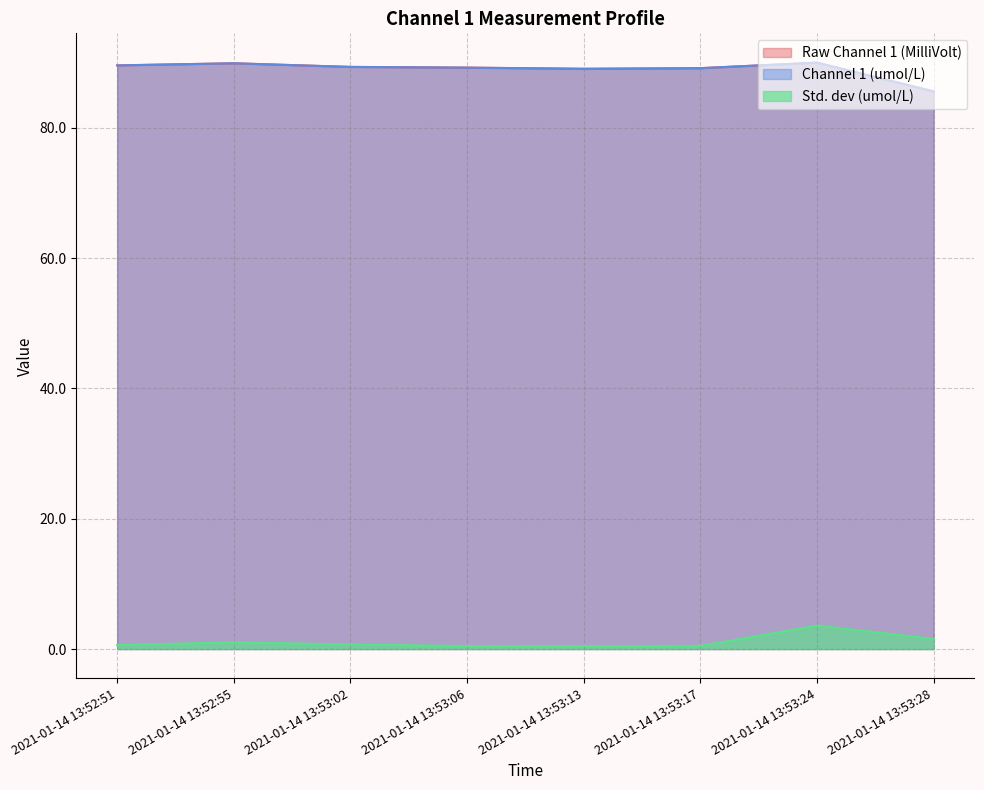

What is the difference between the maximum and minimum values in the Std. dev (umol/L) series?

3.2